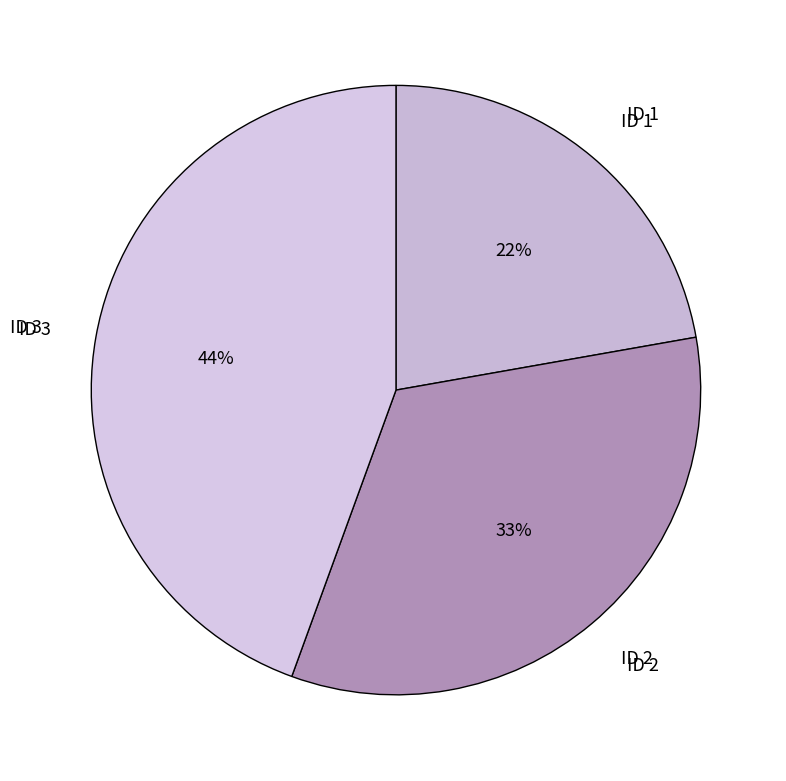

How many slices are in this pie chart?

3